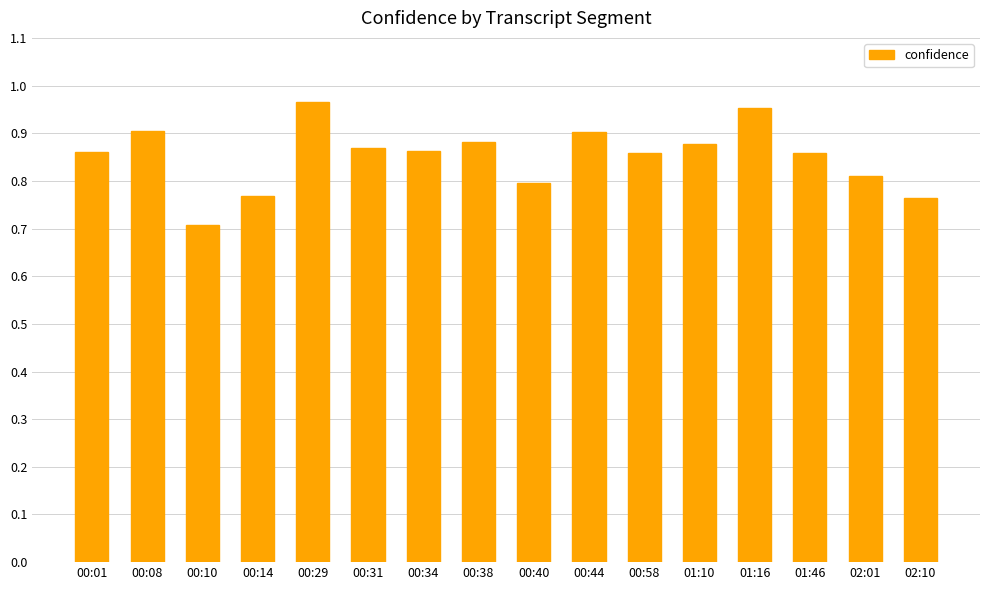

Are the bars grouped side by side (vs. stacked)?

No